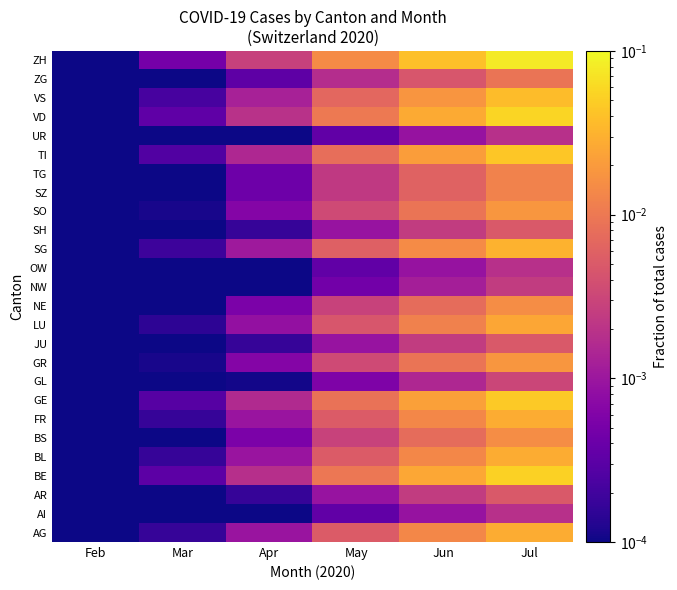

Rank the series by their maximum value, from lowest to highest.

AI, OW, UR, NW, GL, AR, JU, SH, ZG, SZ, TG, BS, NE, GR, SO, LU, AG, BL, FR, SG, VS, TI, GE, BE, VD, ZH